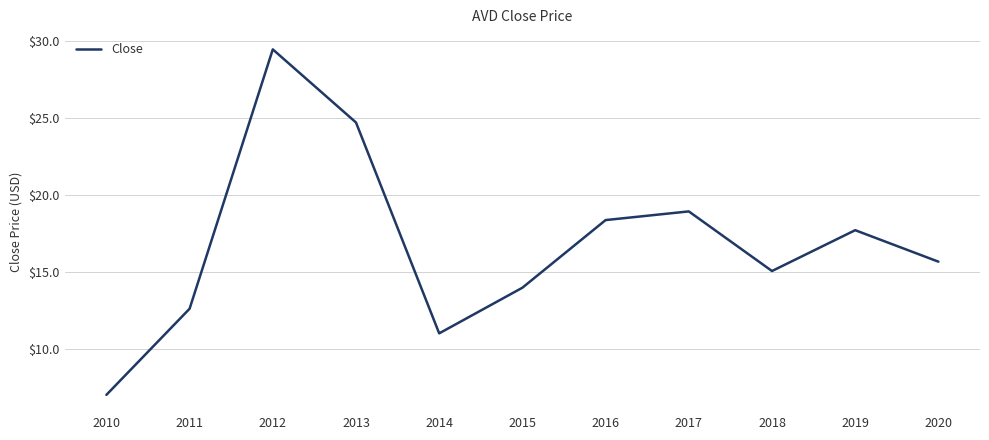

List the labels in order of value, smallest first.

2010, 2014, 2011, 2015, 2018, 2020, 2019, 2016, 2017, 2013, 2012